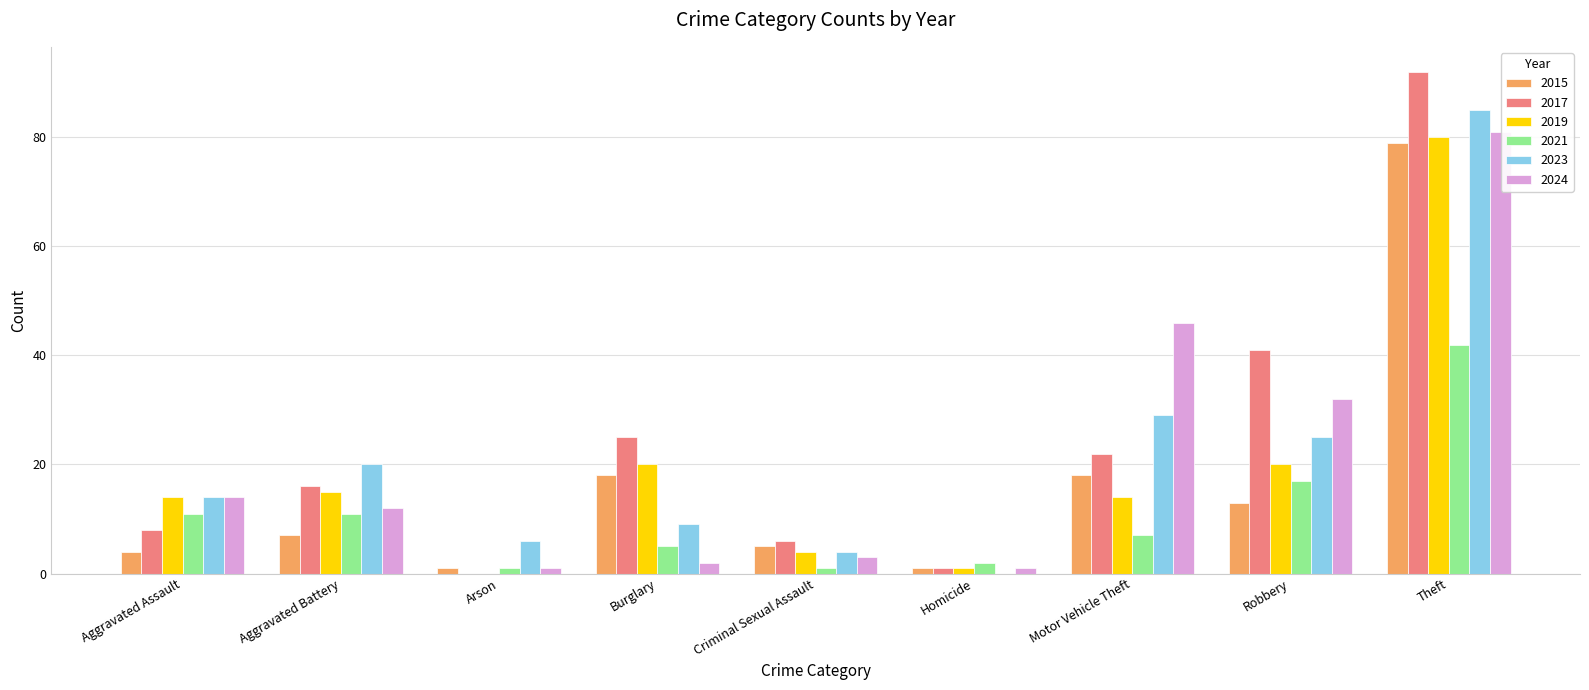

Is it true that 2019 equals 124 at Theft?

False